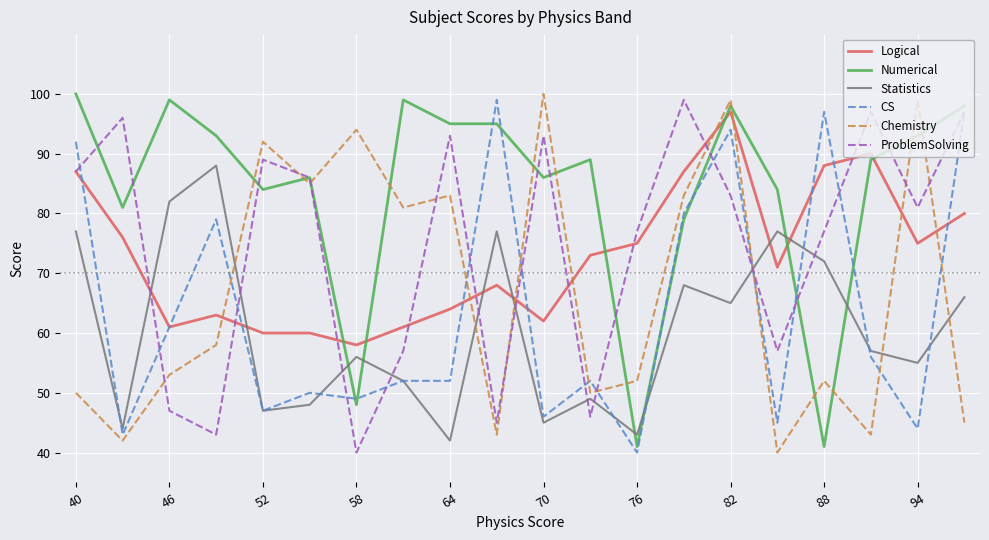

At how many categories does at least one series exceed 66?

20